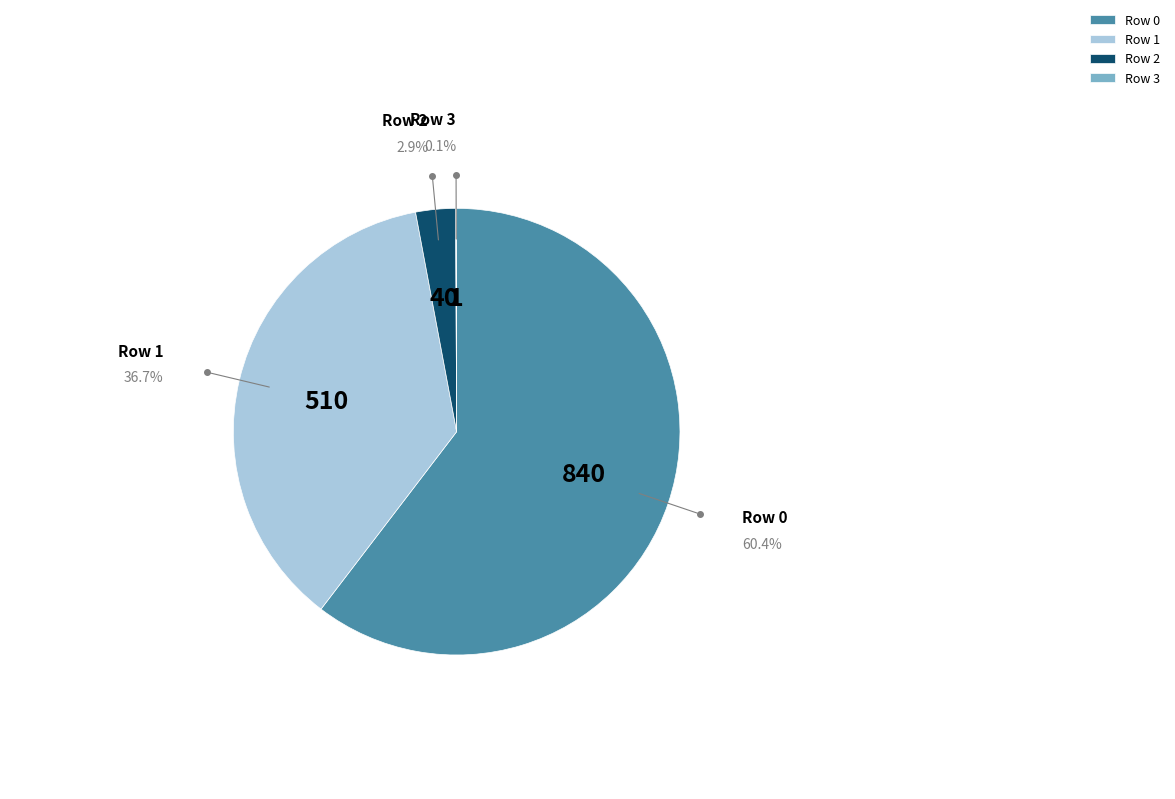

To the nearest percent, what percentage of the pie is Row 0?

60%